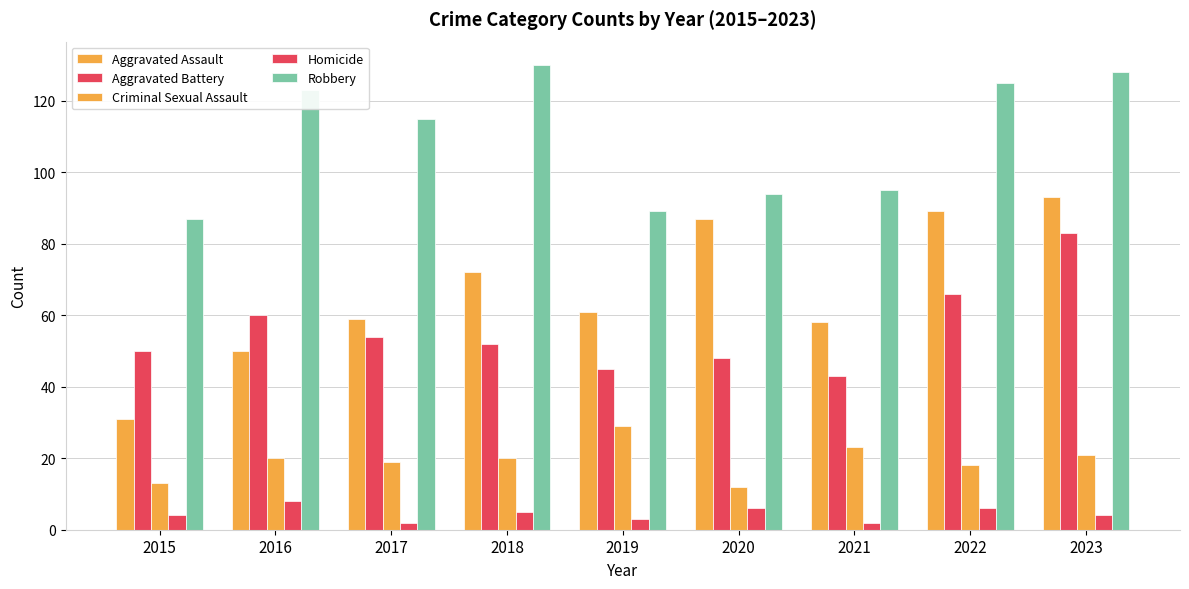

The Robbery series shows 21 at 2015. True or false?

False